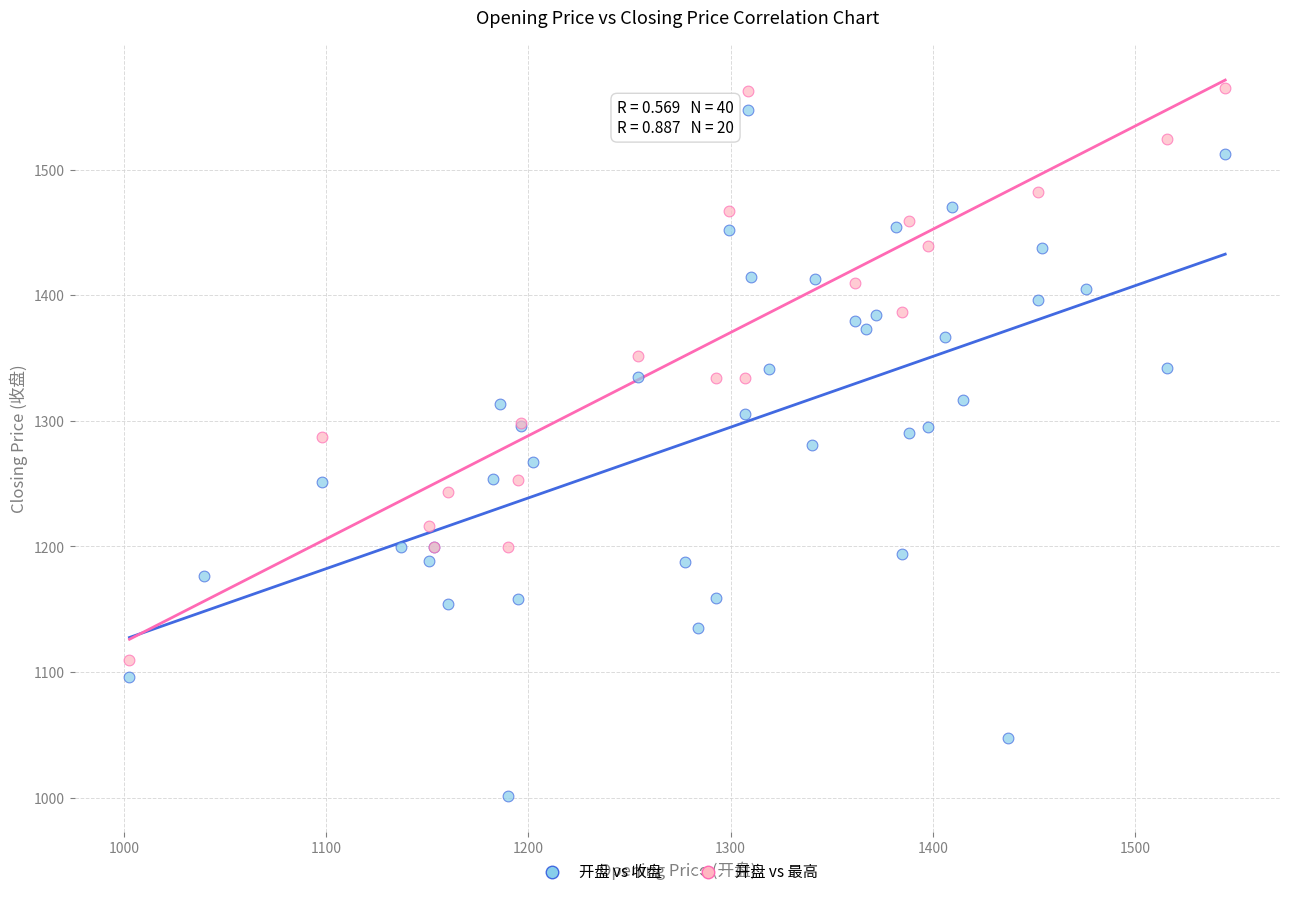

Which series contains the lowest Y value?

开盘 vs 收盘